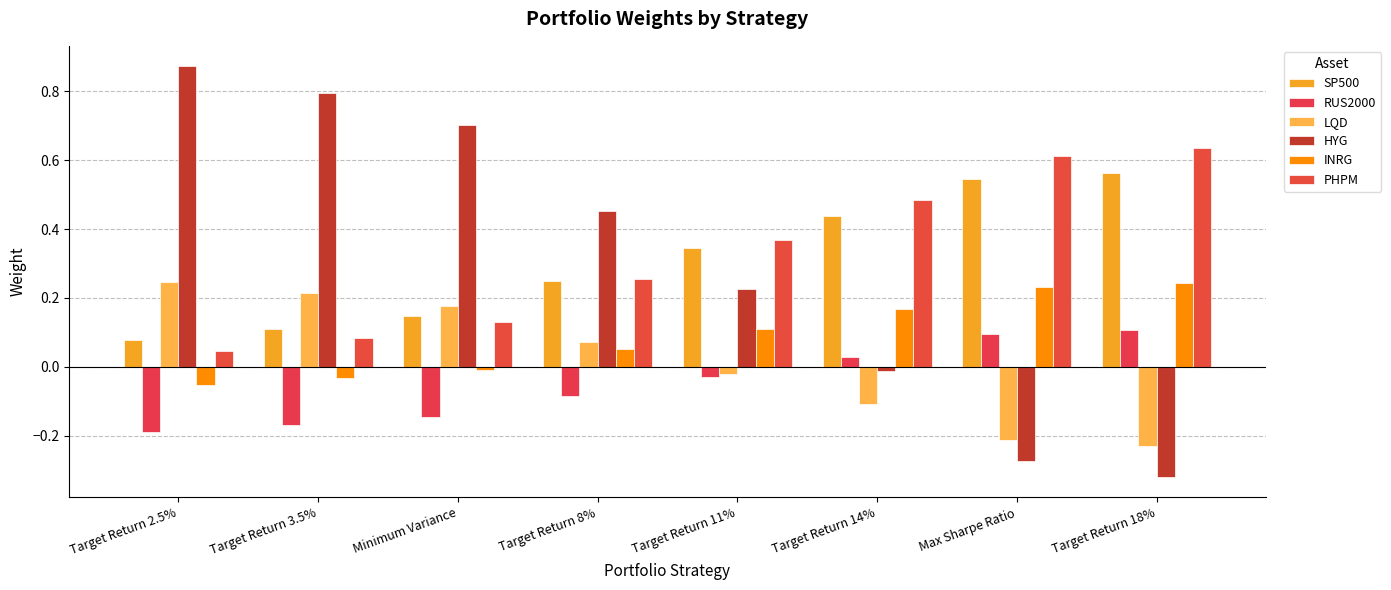

Which category has the highest value in the INRG series?

Target Return 18%